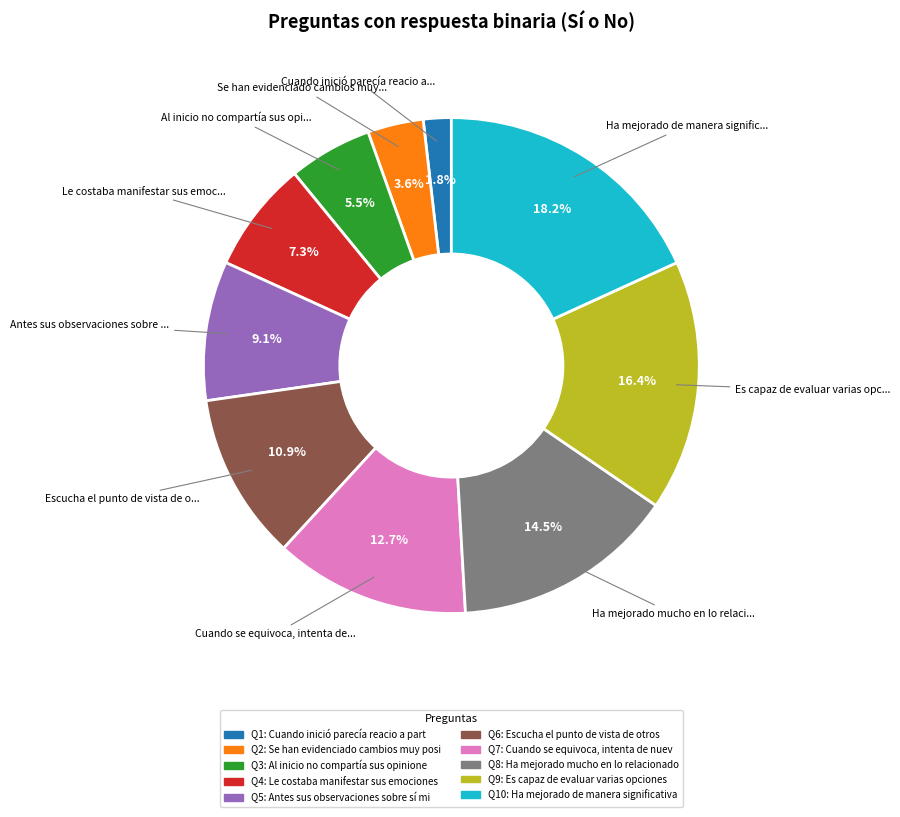

Does any single category account for the majority?

No